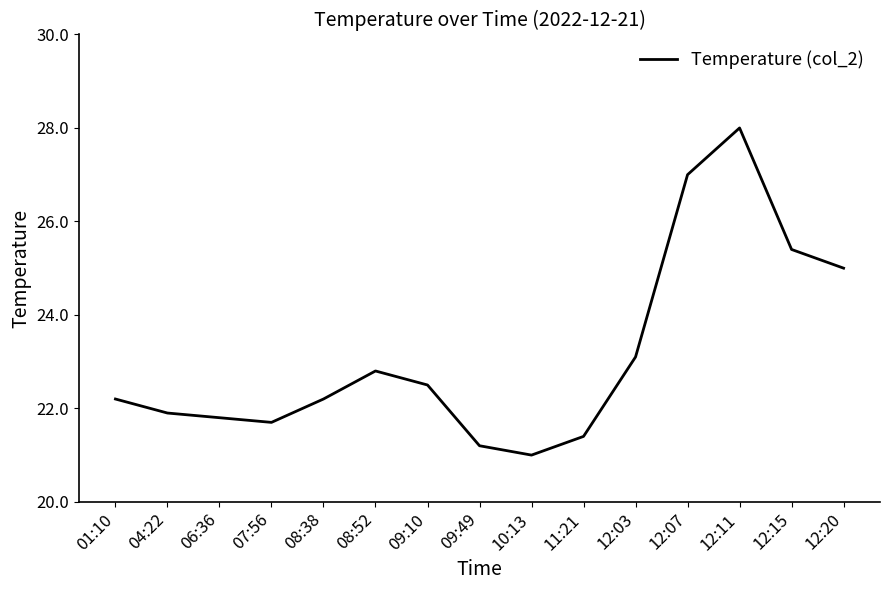

The chart shows a value of 14.6 at 06:36. True or false?

False